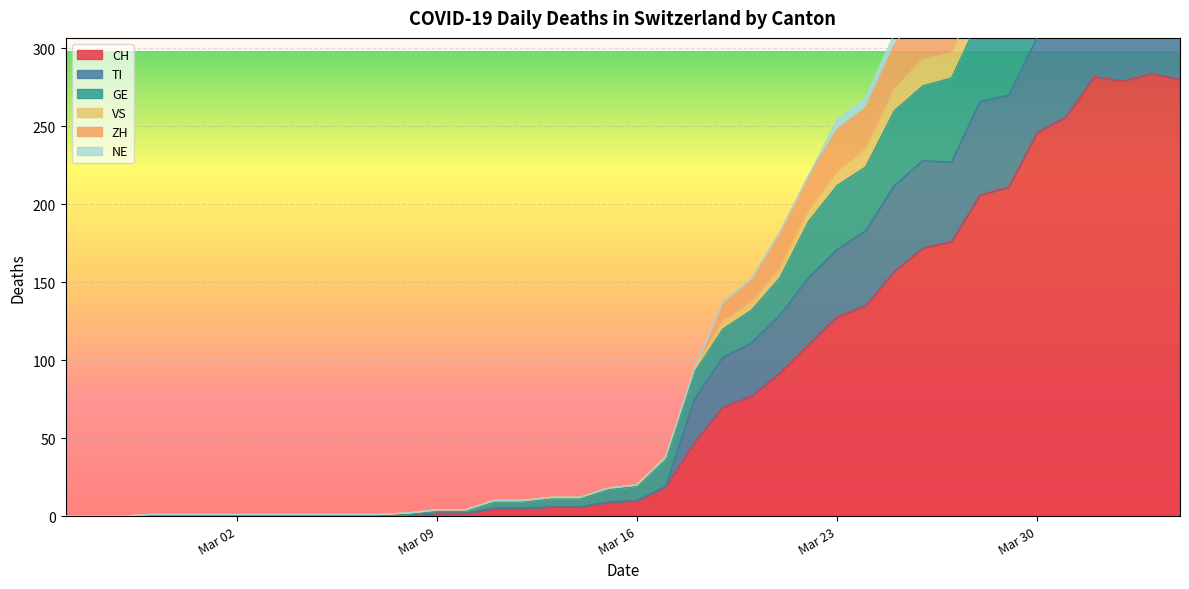

True or false: CH has a value of 165 at Mar 30.

False